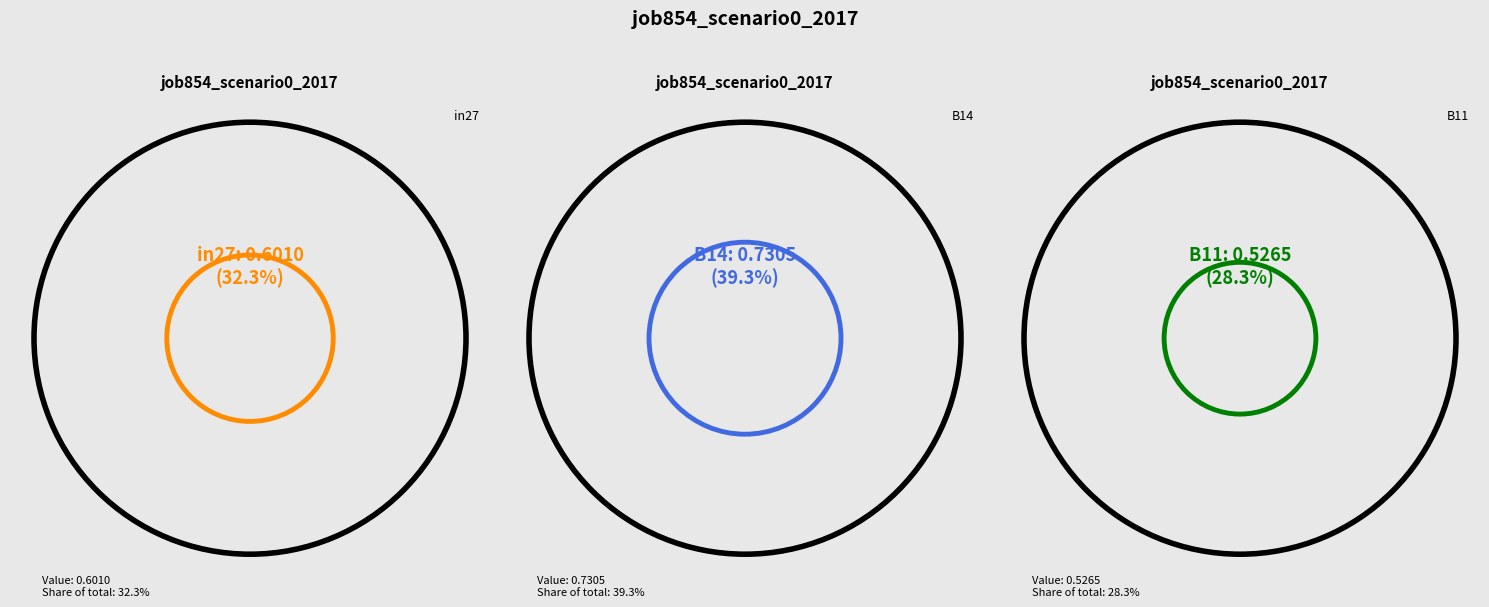

To the nearest percent, what is the difference between the largest and smallest slice percentages?

11%